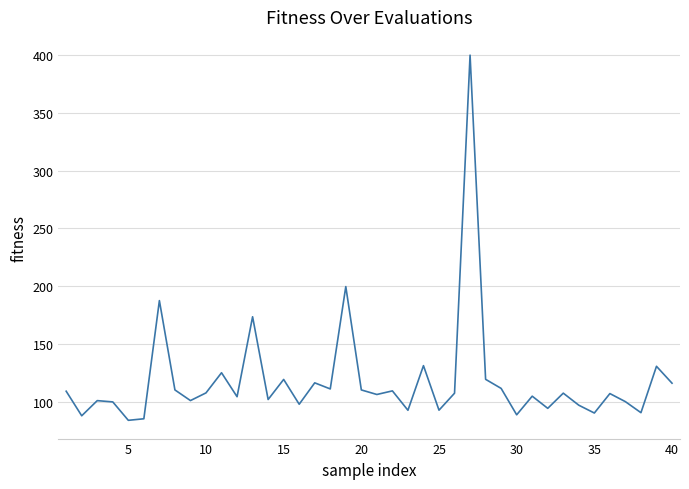

What is the maximum value shown in the chart?

400.1